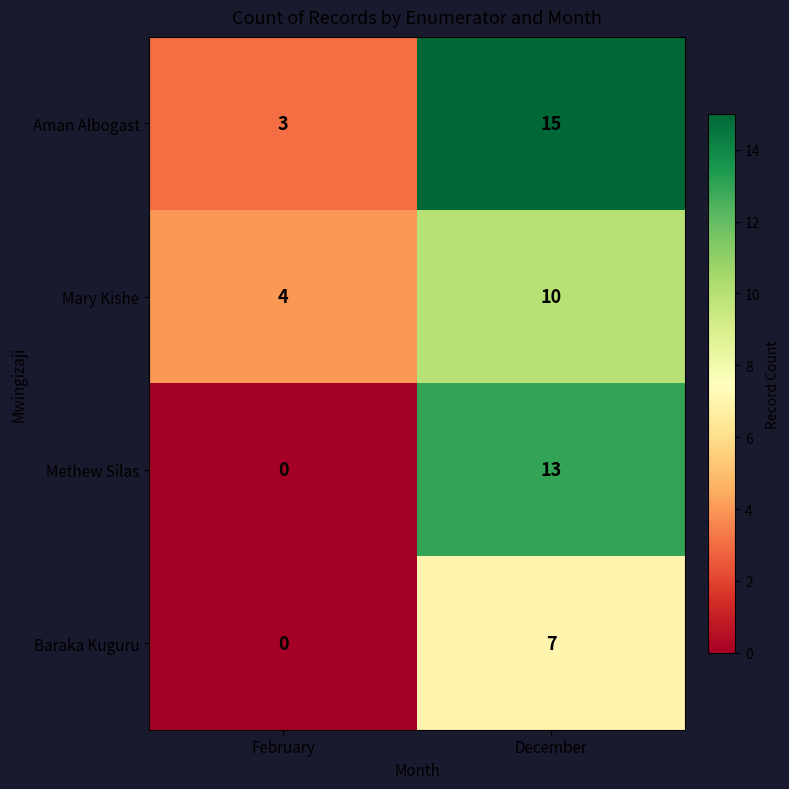

True or false: Baraka Kuguru has a value of 7 at December.

True